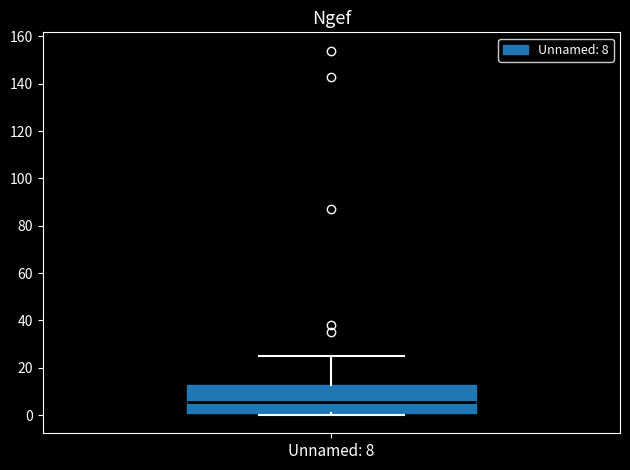

Where does the upper whisker of the box for Unnamed: 8 end on the y-axis? The values are not printed on the chart, so give them approximately, as read against the axis.

26